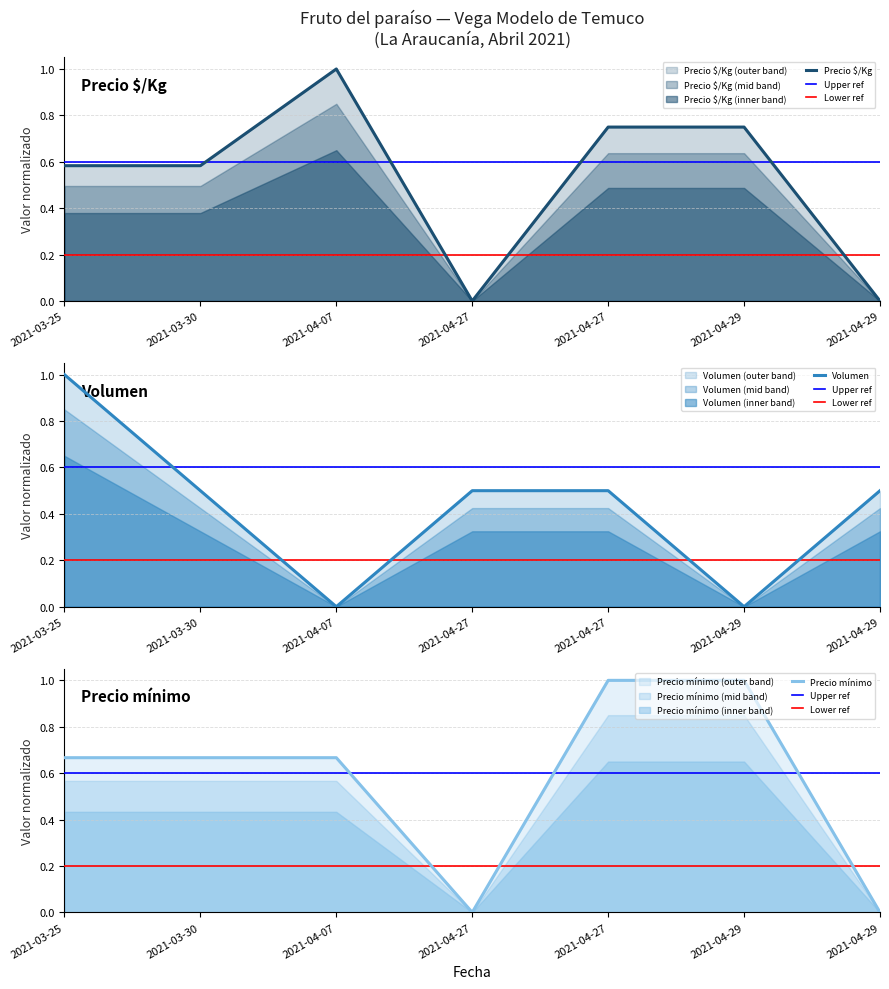

Which series ends up on top after the final intersection of Precio mínimo and Precio $/Kg?

Precio $/Kg